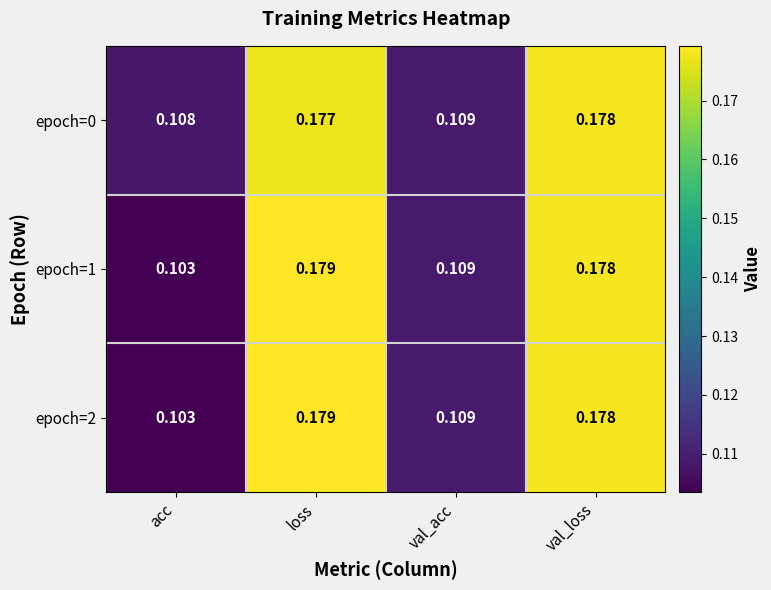

Which label corresponds to the largest value in the chart?

loss